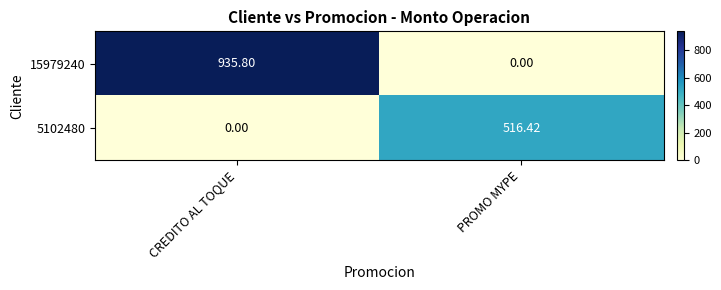

Which label corresponds to the largest value in the chart?

CREDITO AL TOQUE